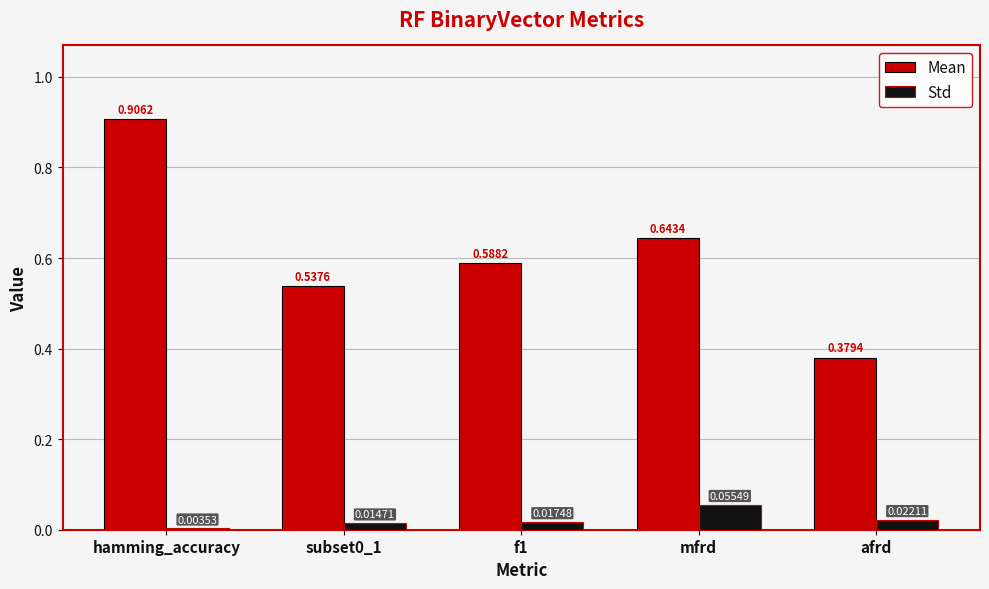

Are the bars horizontal?

No